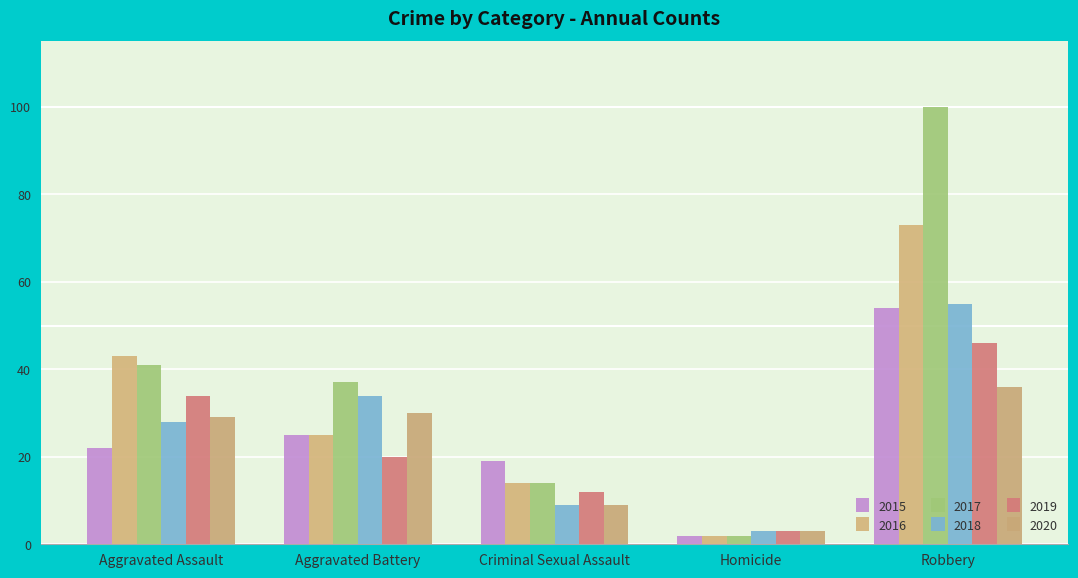

What is the difference between the maximum and minimum values in the 2017 series?

98